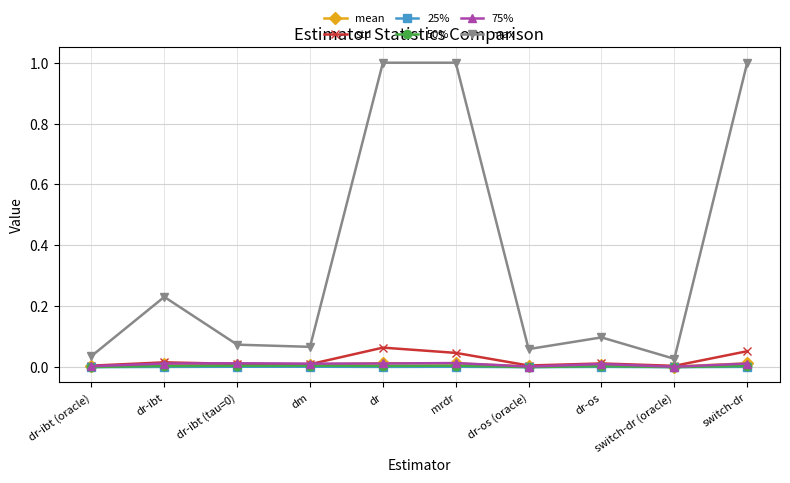

The mean series shows 0.0 at mrdr. True or false?

True